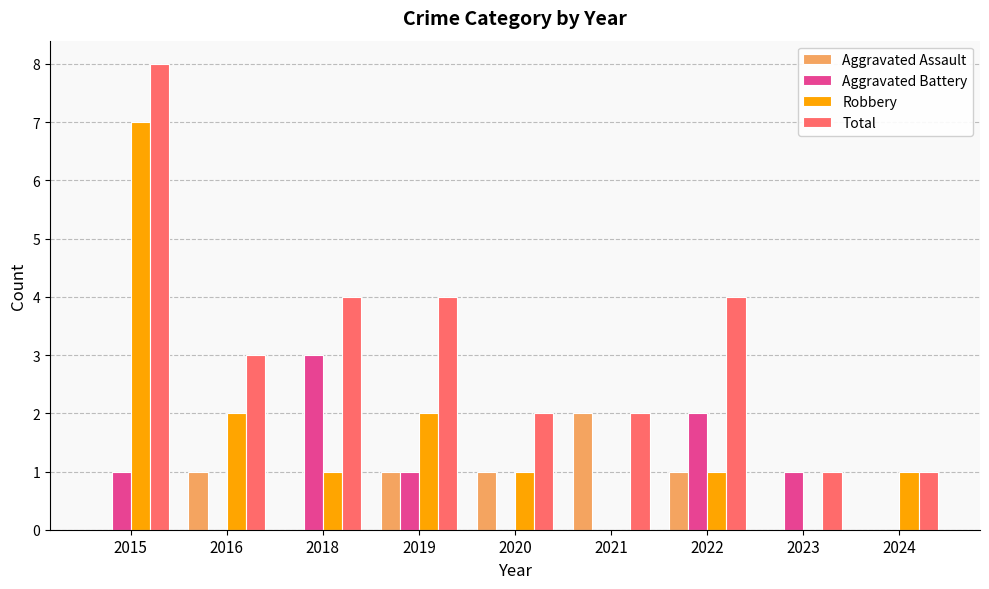

How many distinct data groups are displayed?

4